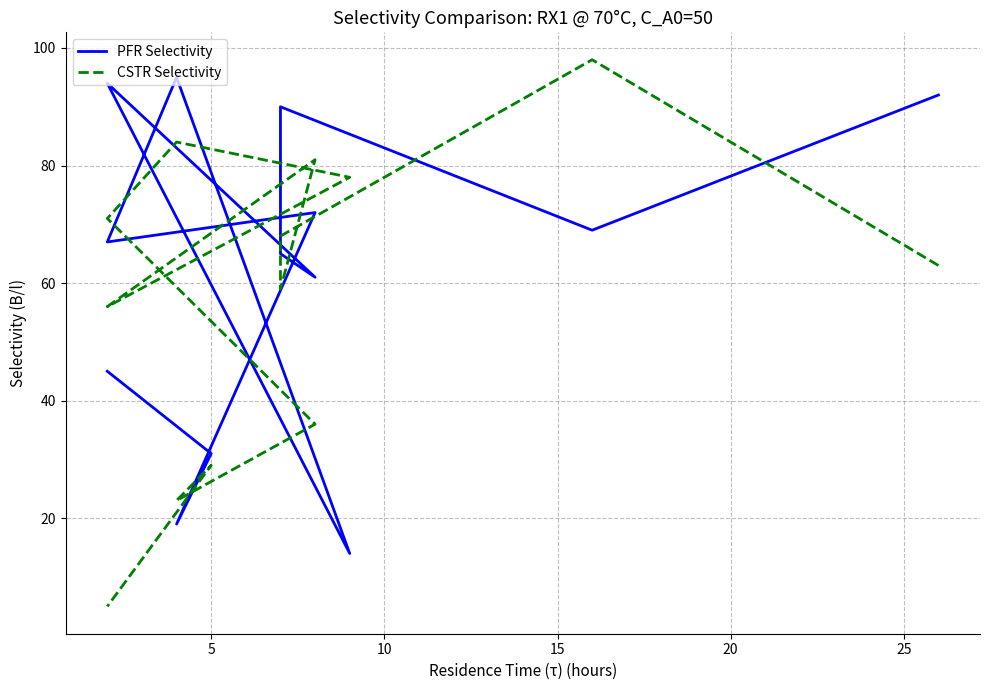

The CSTR Selectivity series shows 30 at 30. True or false?

False